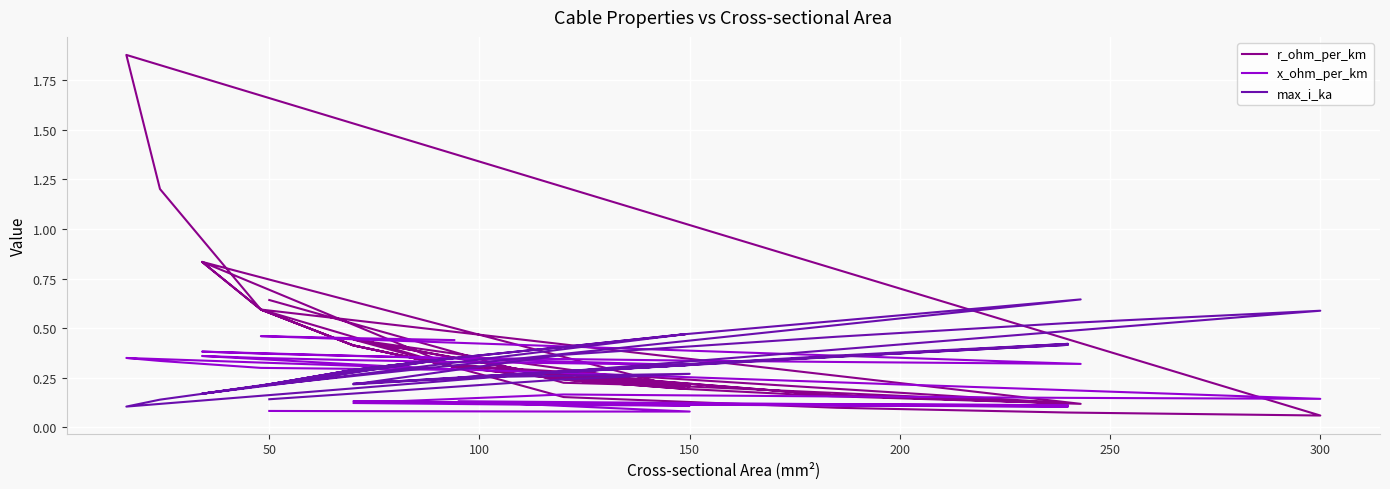

Which series has the largest total across all categories?

r_ohm_per_km